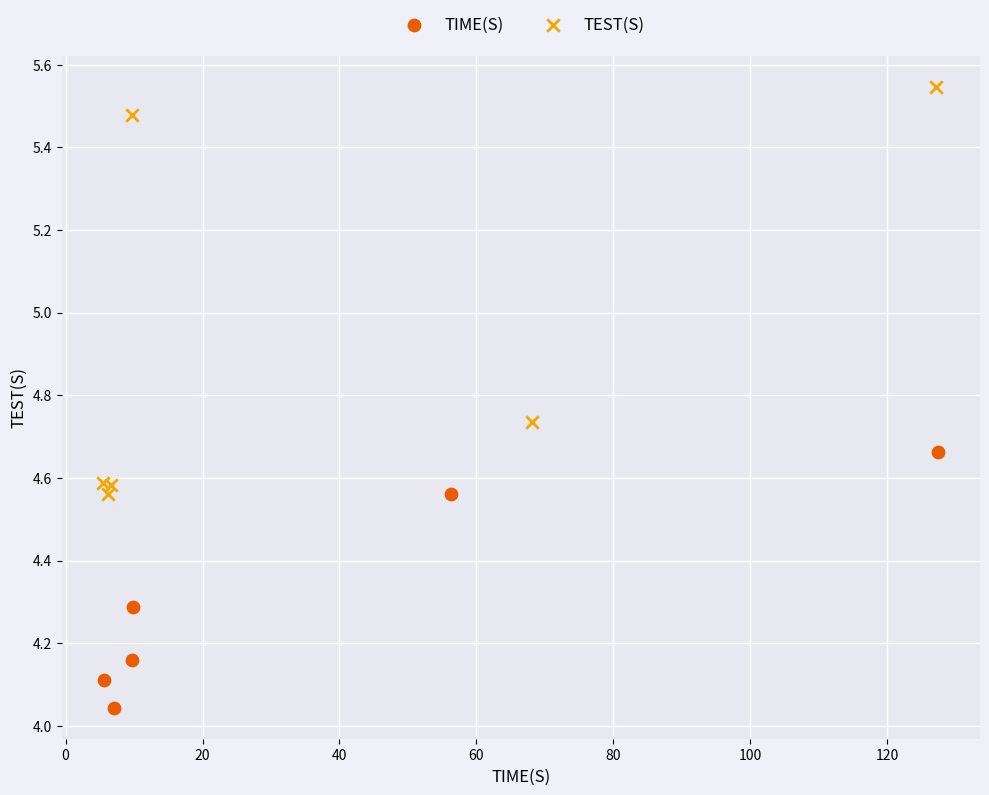

Which series reaches the maximum Y coordinate?

TEST(S)